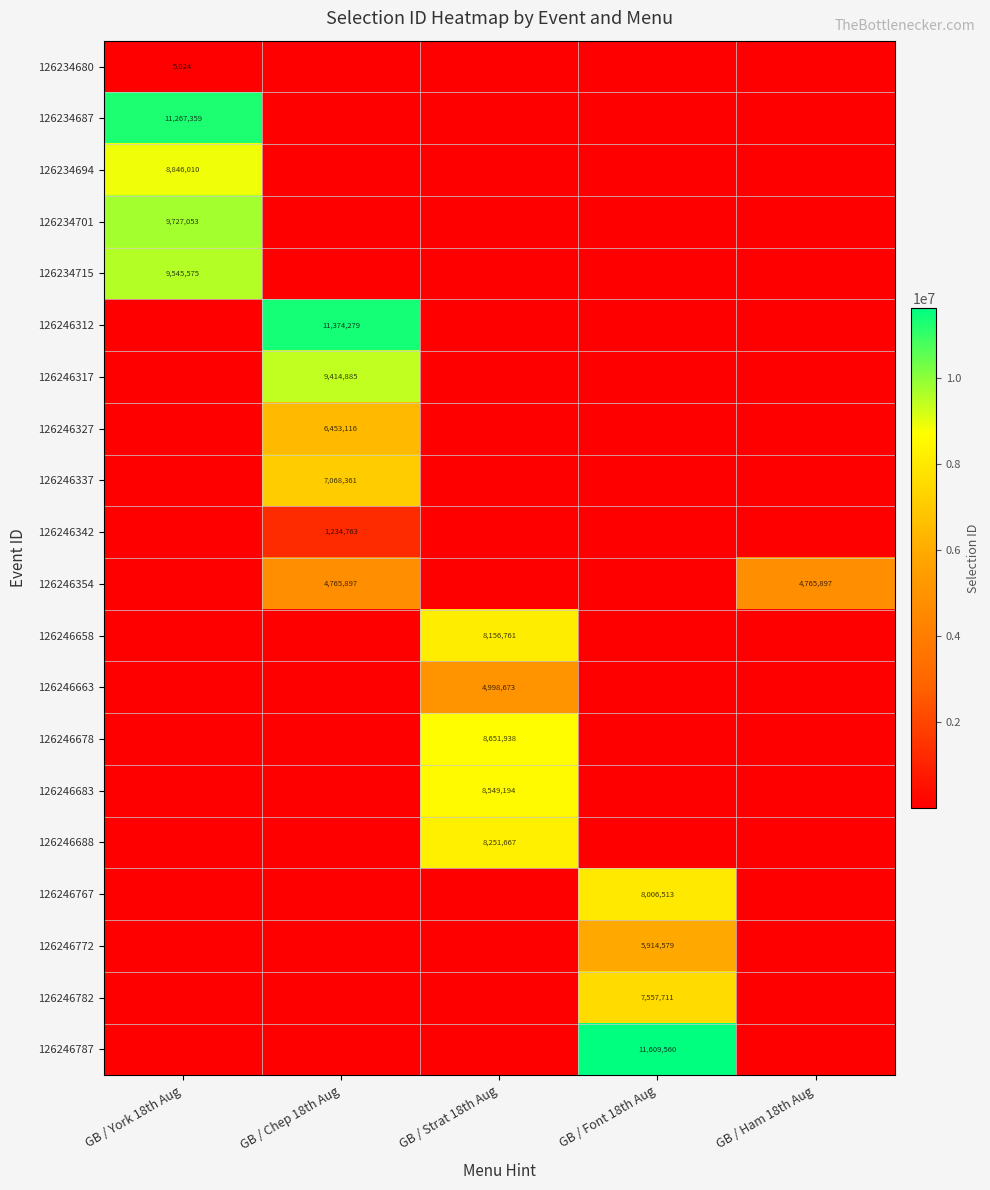

What is the spread (max minus min) of values at GB / Font 18th Aug?

11609560